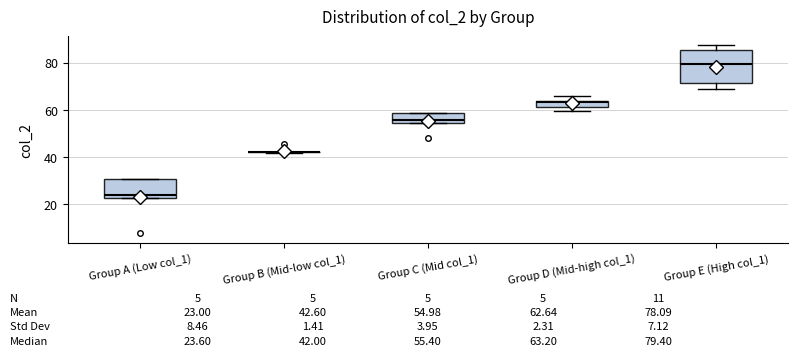

Which box is the tallest, from its lower edge to its upper edge?

Group E (High col_1)